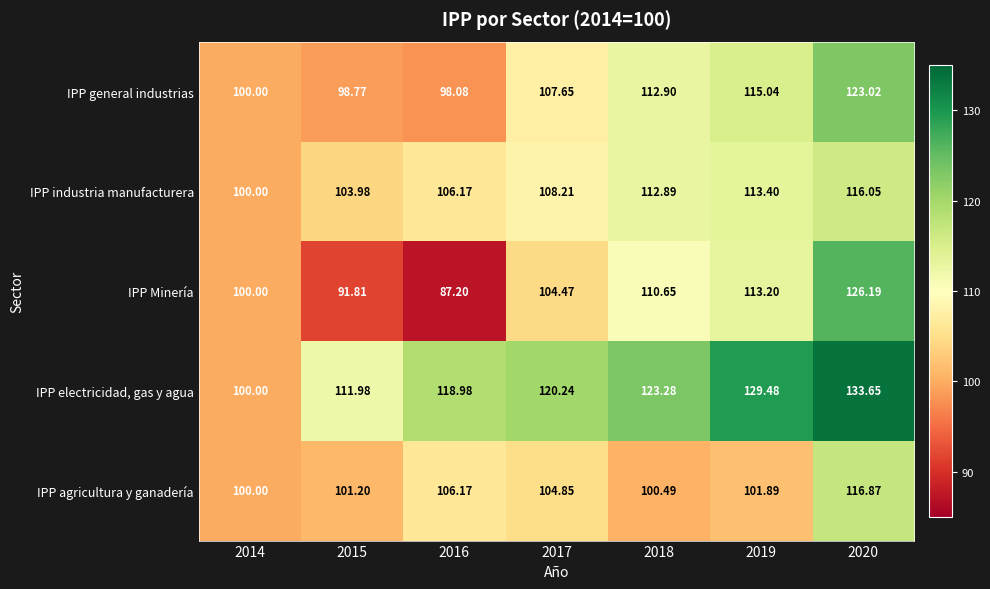

Which series has the largest range (max minus min)?

IPP Minería